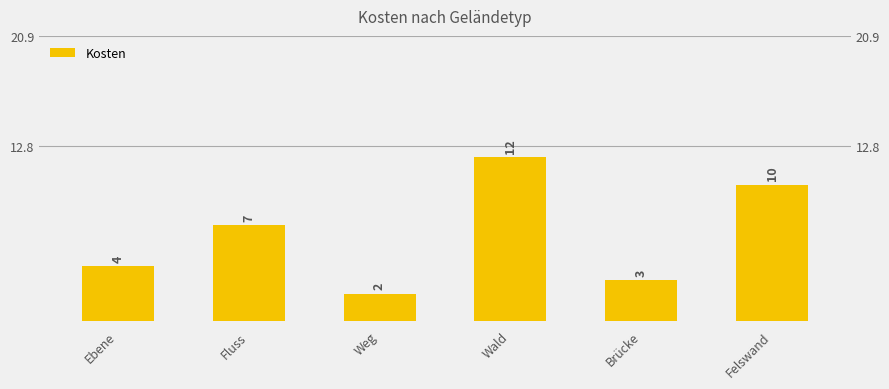

Rank the categories by value from lowest to highest.

Weg, Brücke, Ebene, Fluss, Felswand, Wald